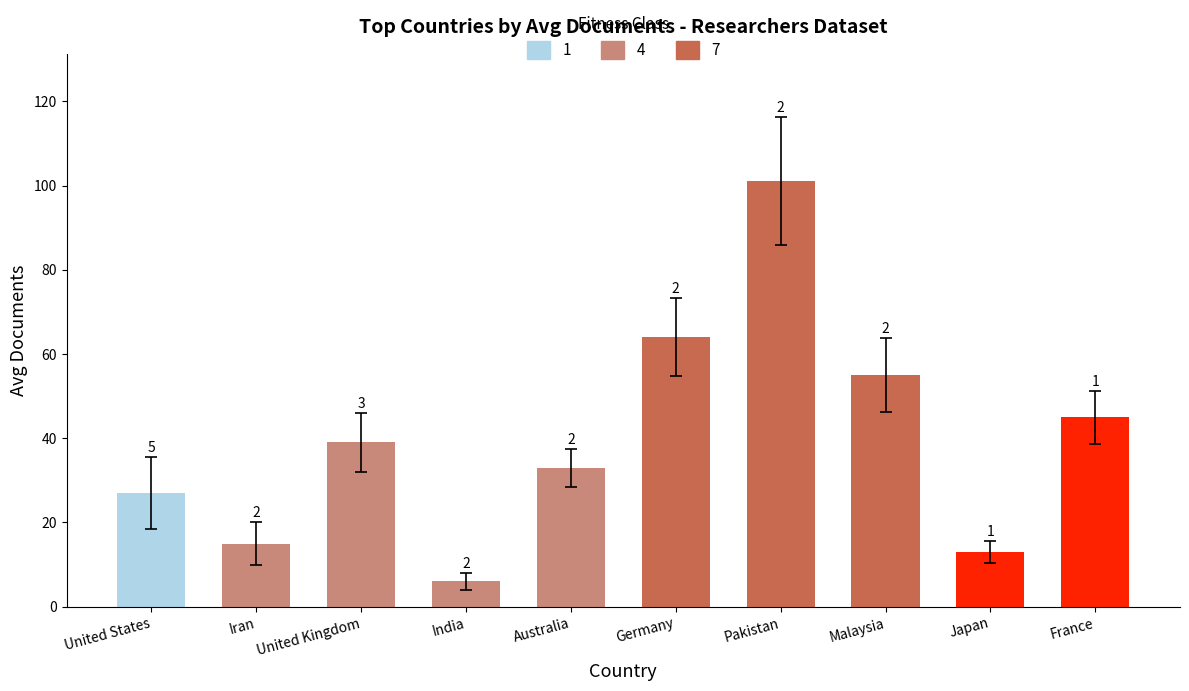

At which category does the chart reach its peak across all series?

Pakistan